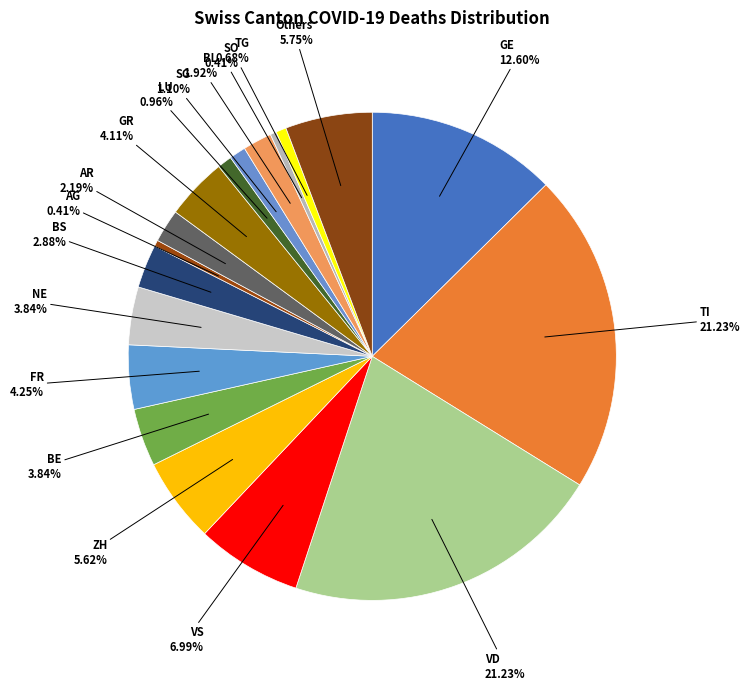

What is the ratio of the value at BE 3.84% to the value at BS 2.88%?

1.3